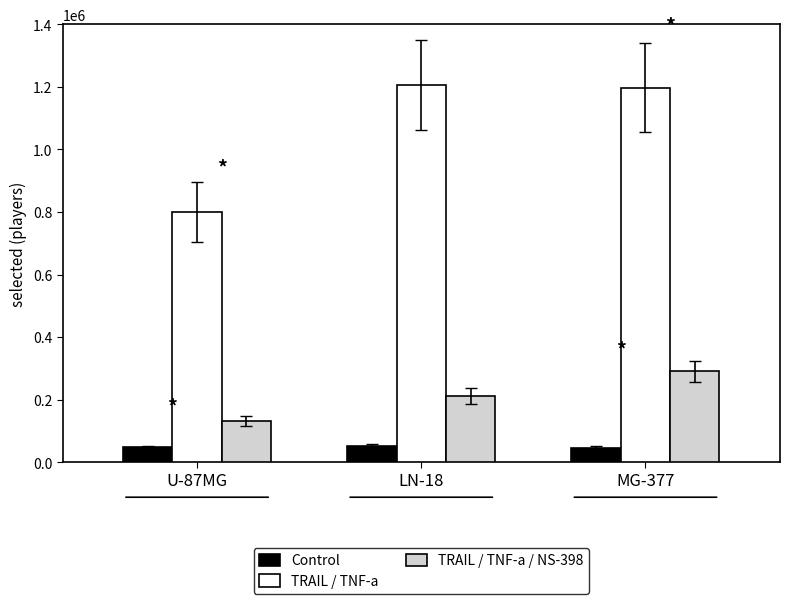

What is the maximum value for TRAIL / TNF-a?

1206754